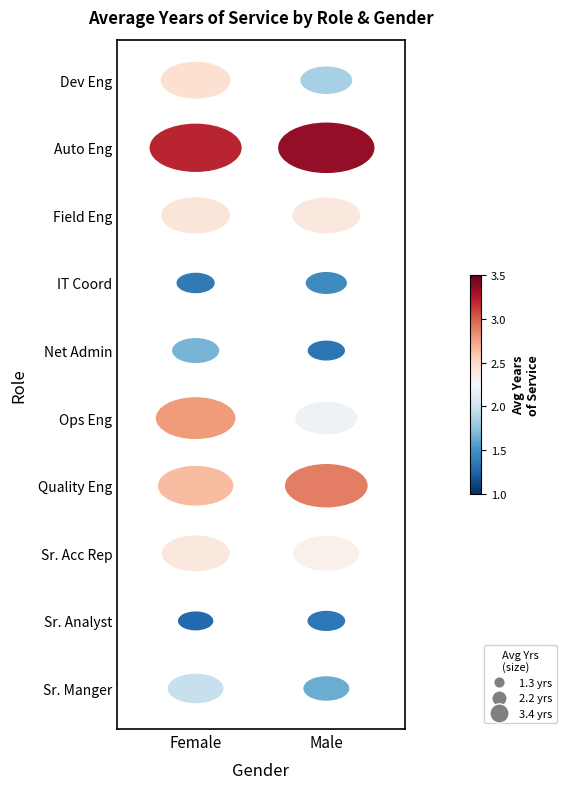

At how many categories does at least one series exceed 1?

2